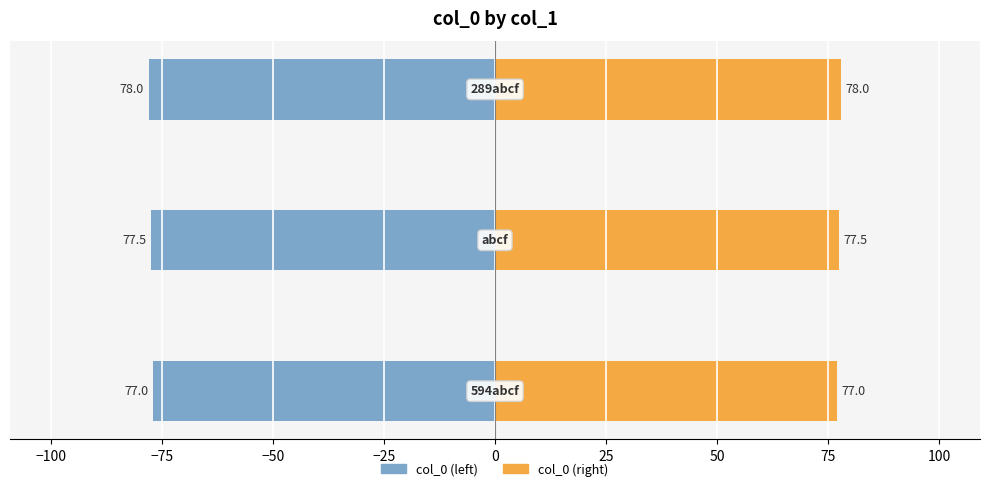

What is the spread (max minus min) of values at −75?

156.0